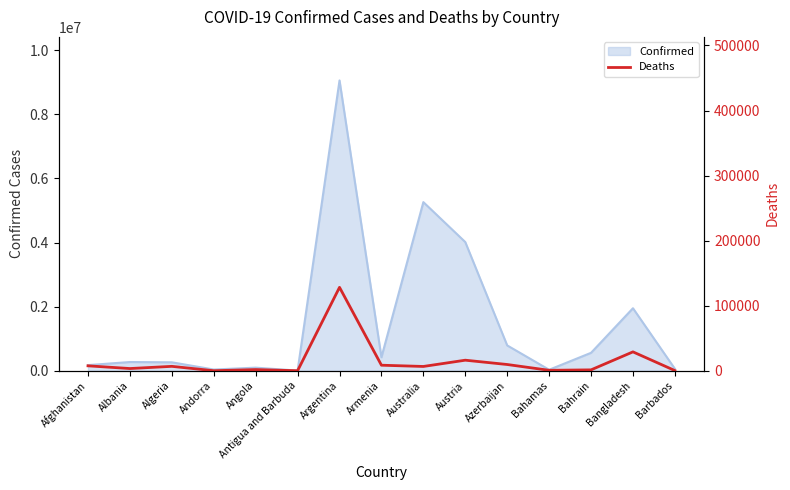

Which category has the highest value across all series?

Argentina